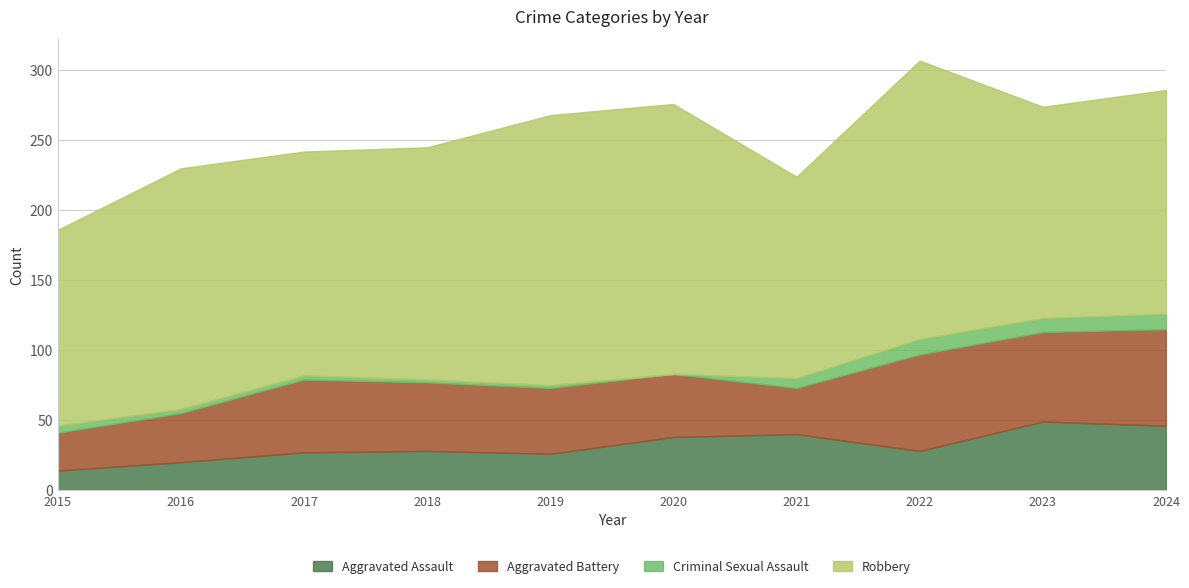

True or false: Criminal Sexual Assault has more than 1 points higher than both neighbors.

False